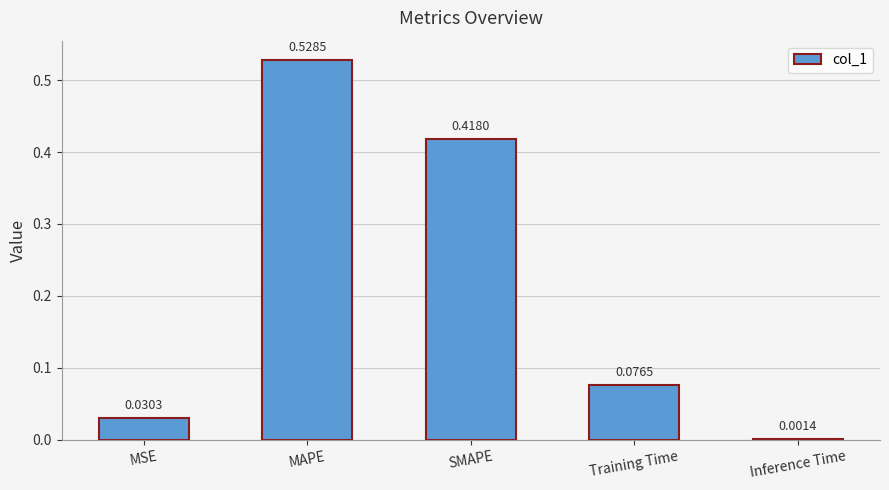

What is the sum of all values?

1.1